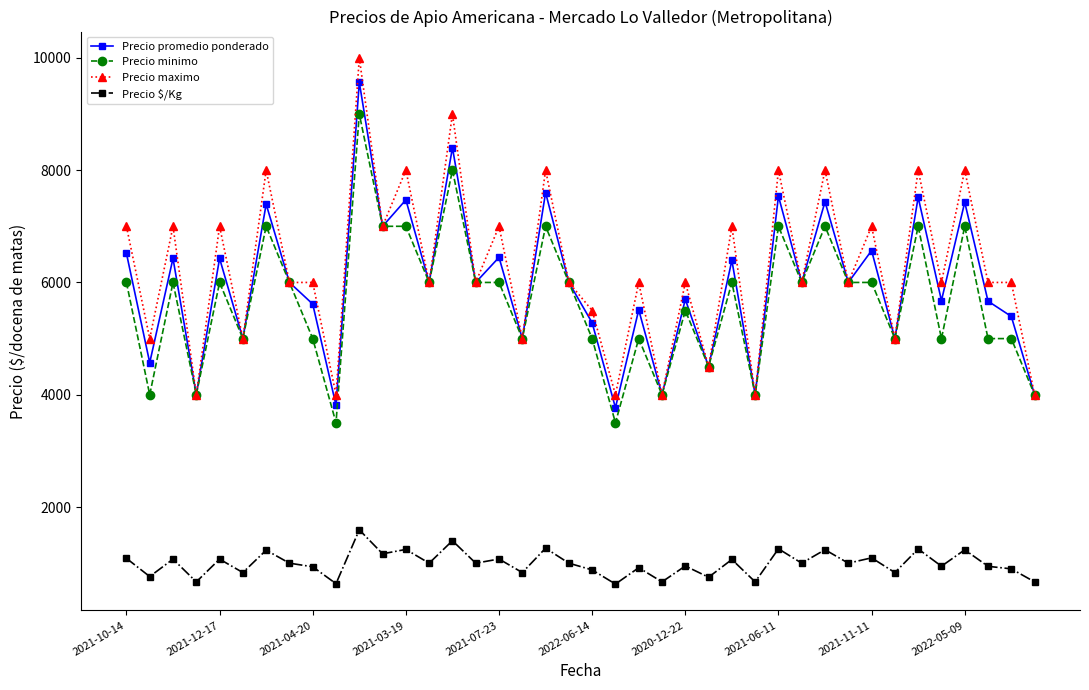

True or false: Precio promedio ponderado and Precio $/Kg intersect in this chart.

False